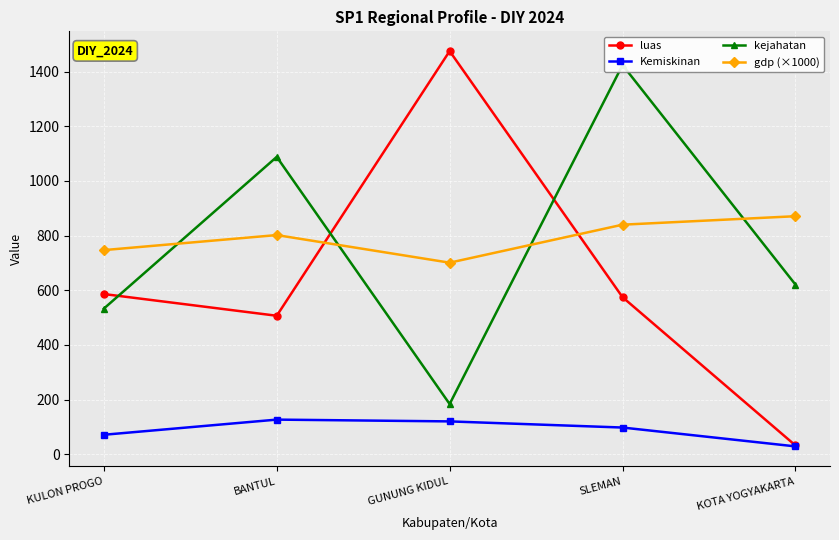

At which label is gdp (×1000) closest to 786?

BANTUL